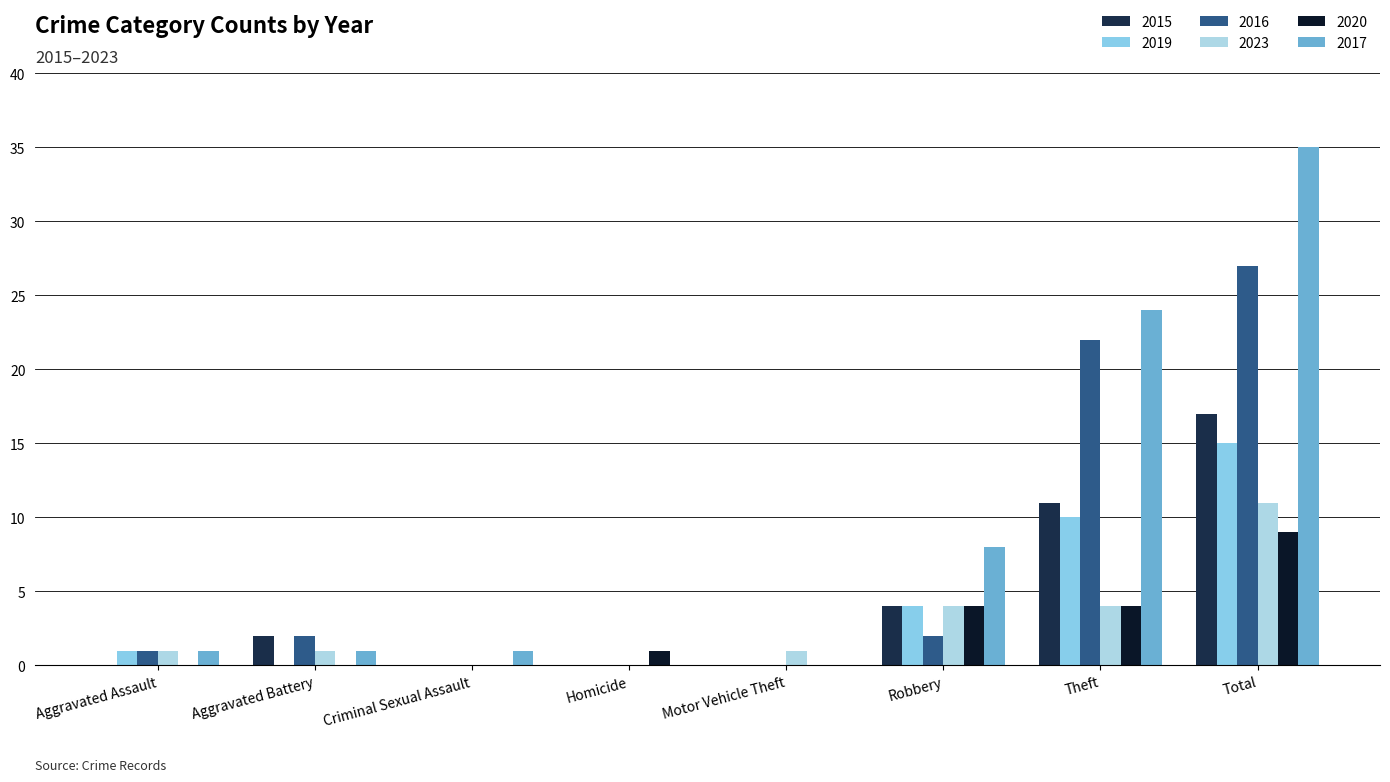

Which category has the lowest value across all series?

Aggravated Assault